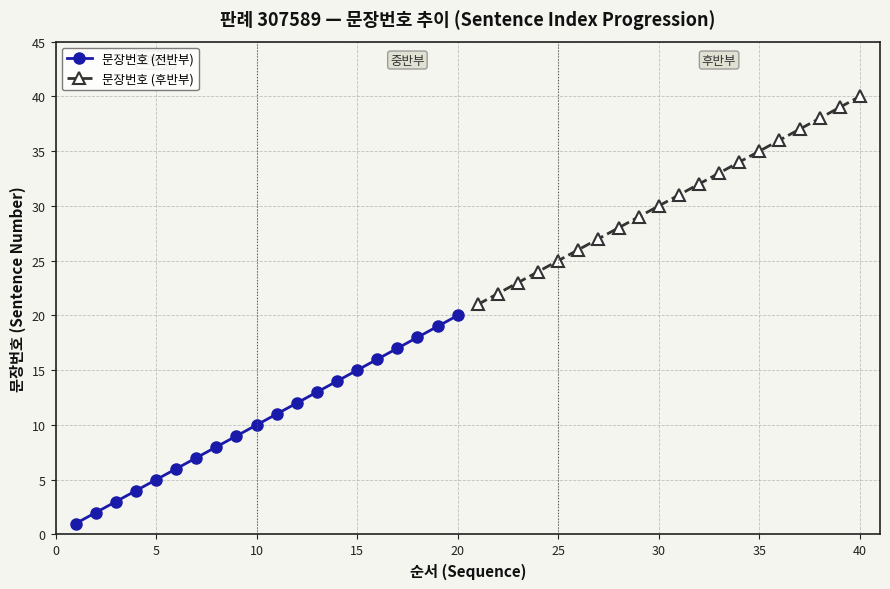

What is the highest value of the 문장번호 (전반부) series?

20